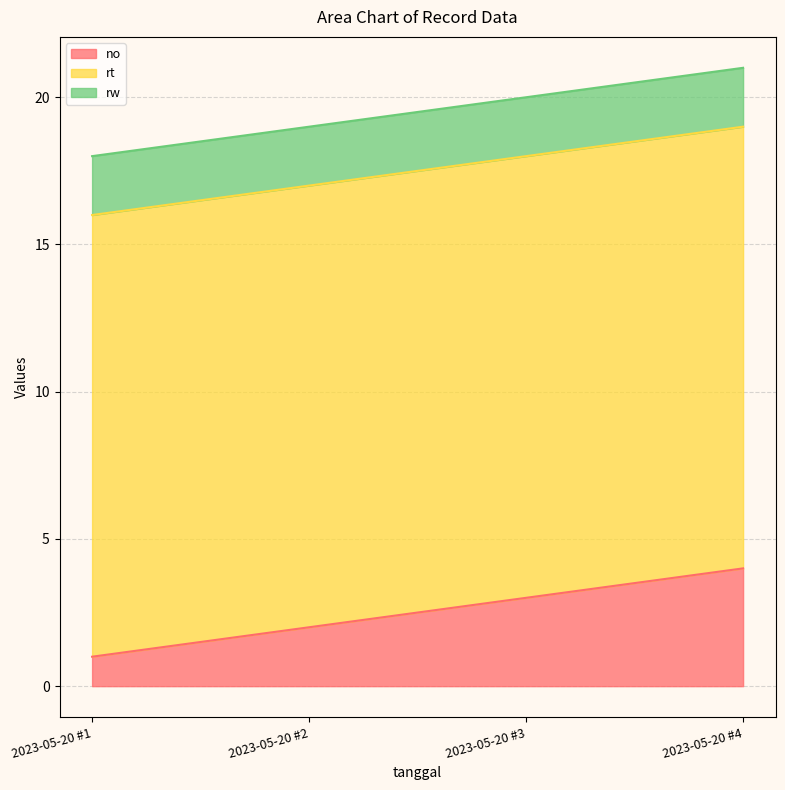

True or false: rw has a value of 3 at 2023-05-20 #2.

False